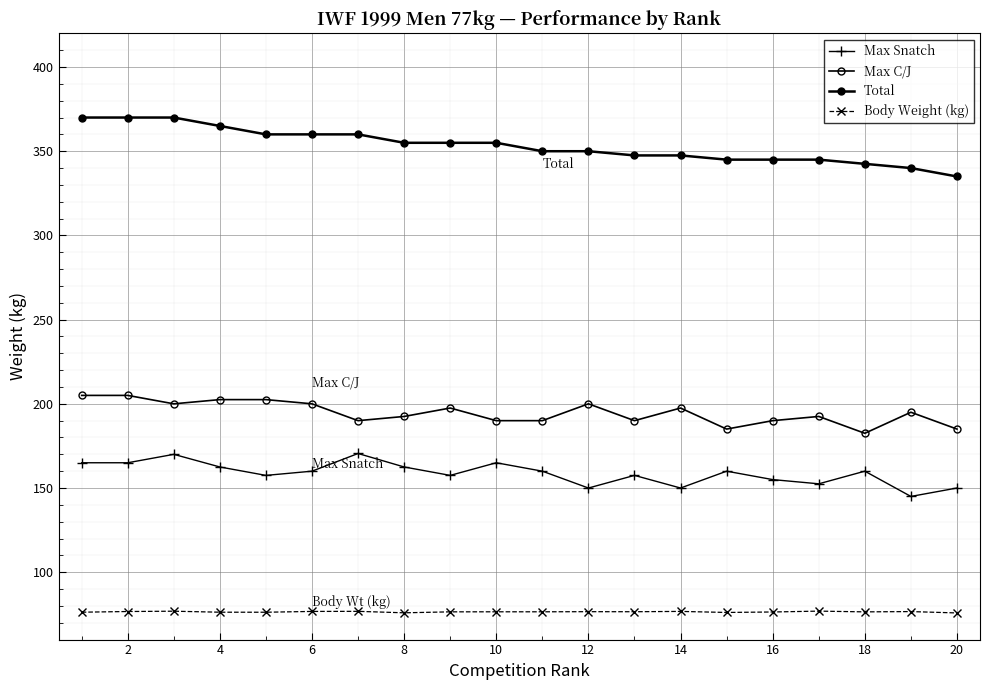

True or false: Total and Body Weight (kg) intersect in this chart.

False